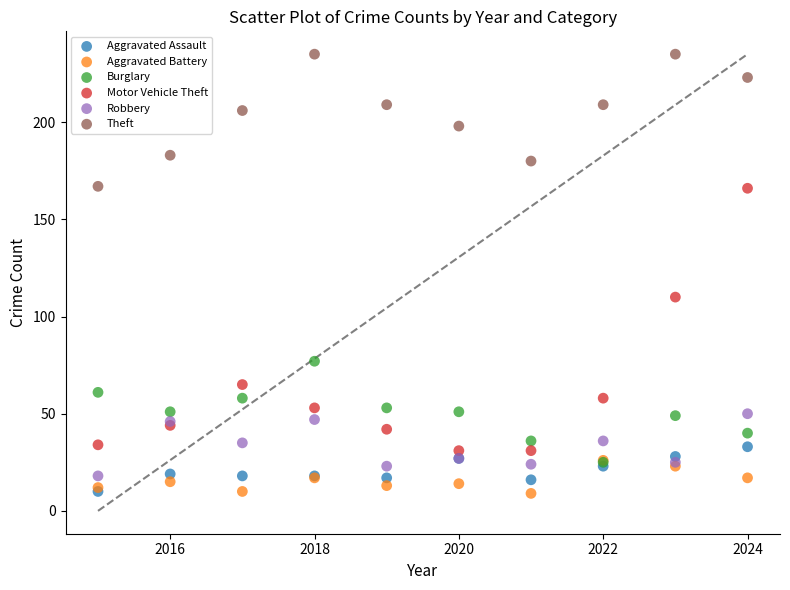

What are all the series names shown in the legend?

Aggravated Assault, Aggravated Battery, Burglary, Motor Vehicle Theft, Robbery, Theft